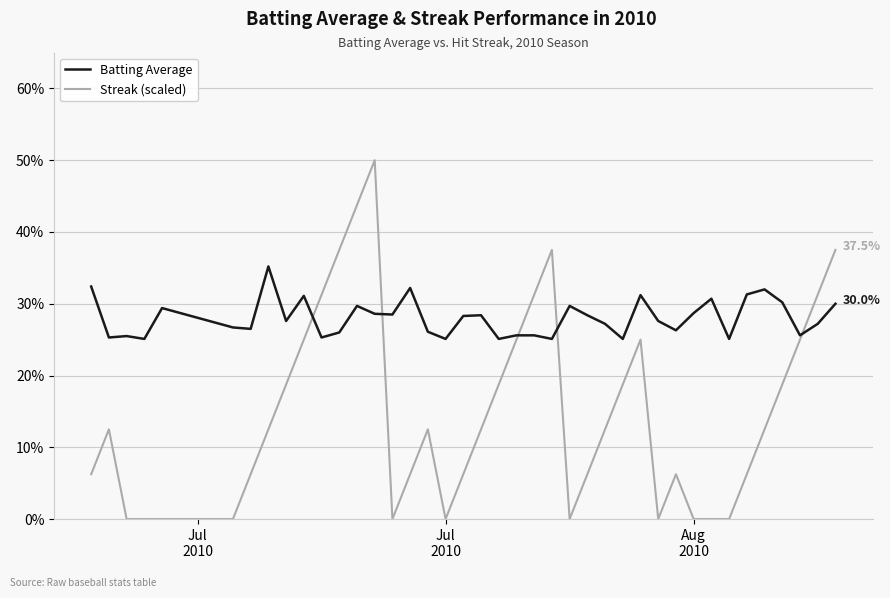

List the series in order of their overall mean, lowest first.

Streak (scaled), Batting Average